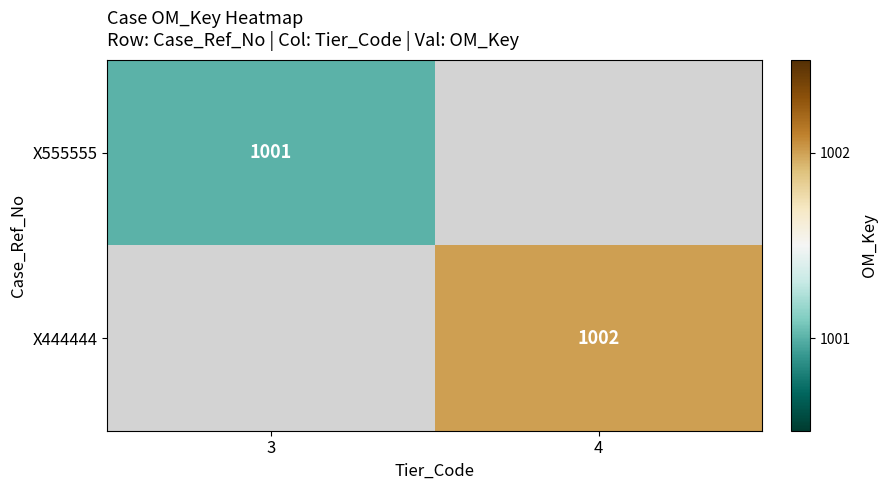

The value of X555555 at 3 is 1382. True or false?

False